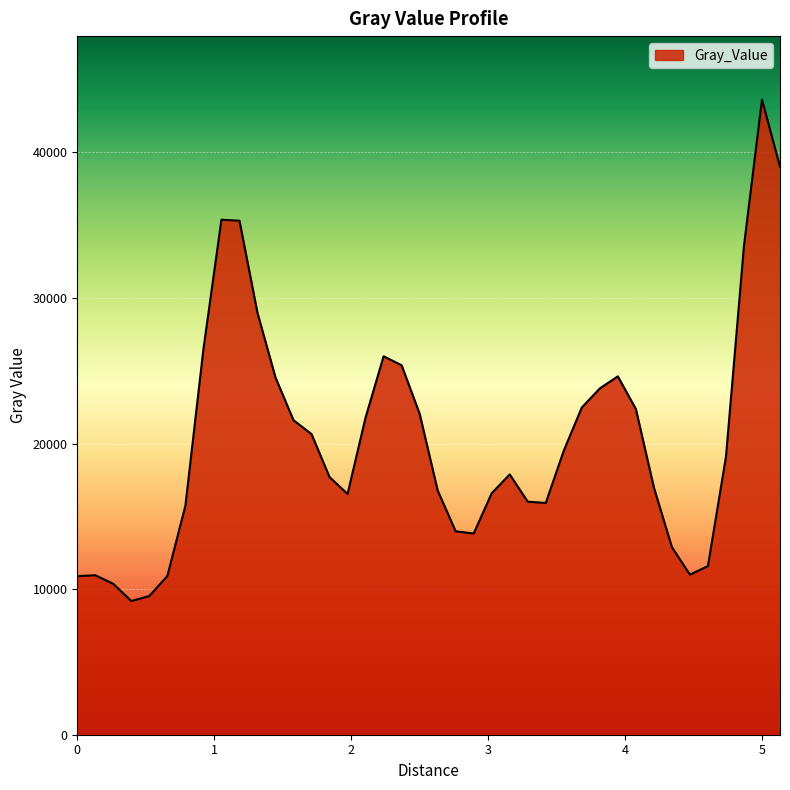

What is the smallest value displayed?

9181.9